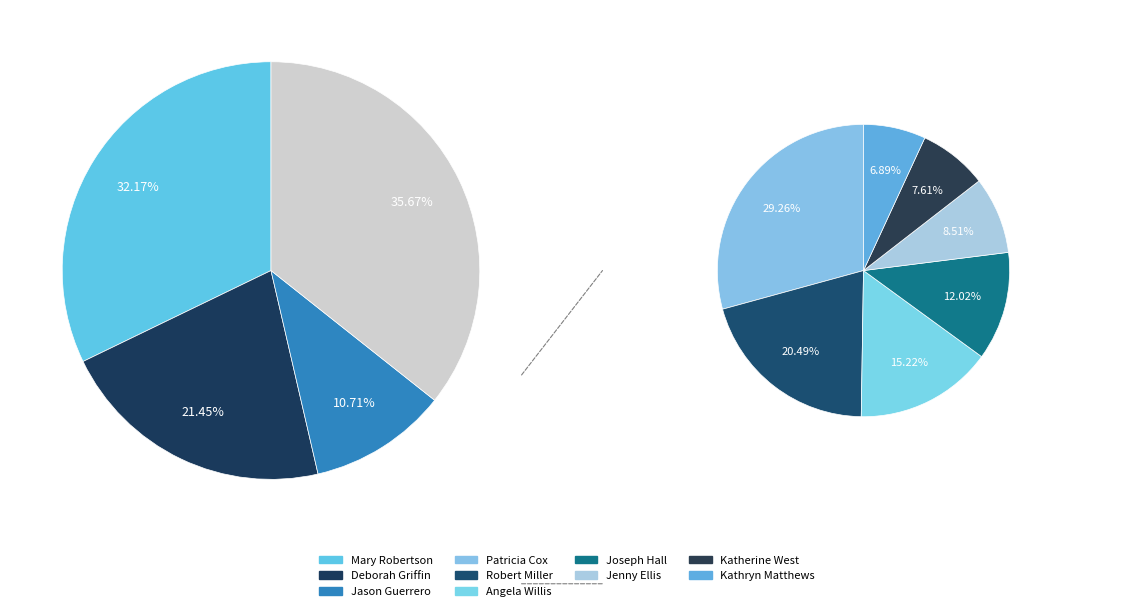

Is it true that Patricia Cox is 10% of the pie?

True